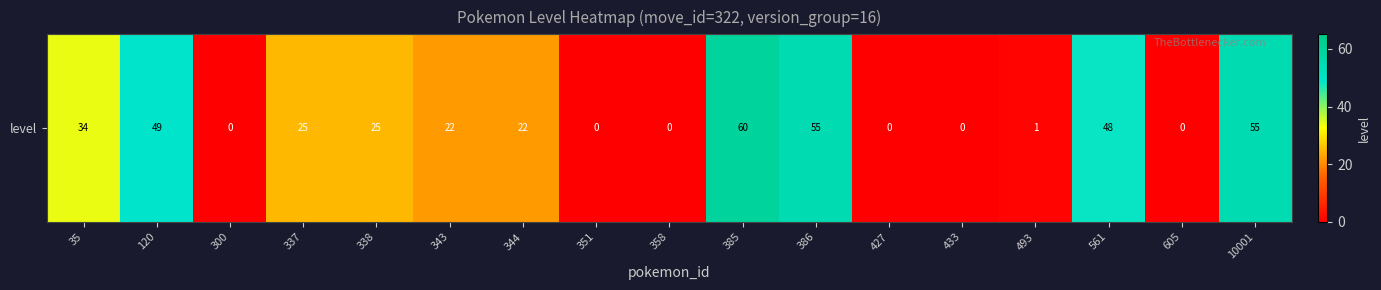

How many values are below 22?

7